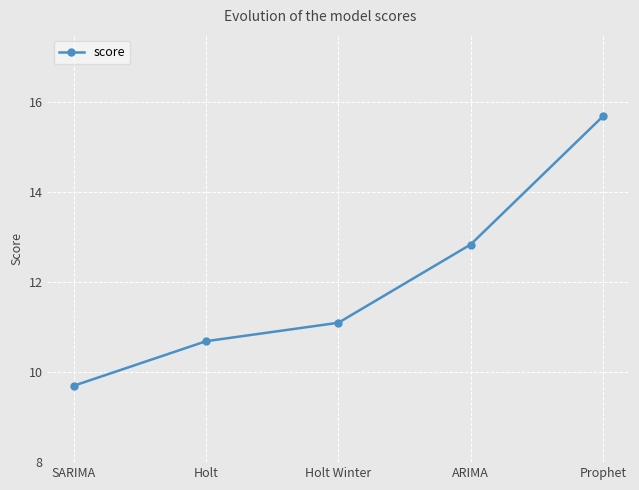

Which has a higher value, SARIMA or Prophet?

Prophet